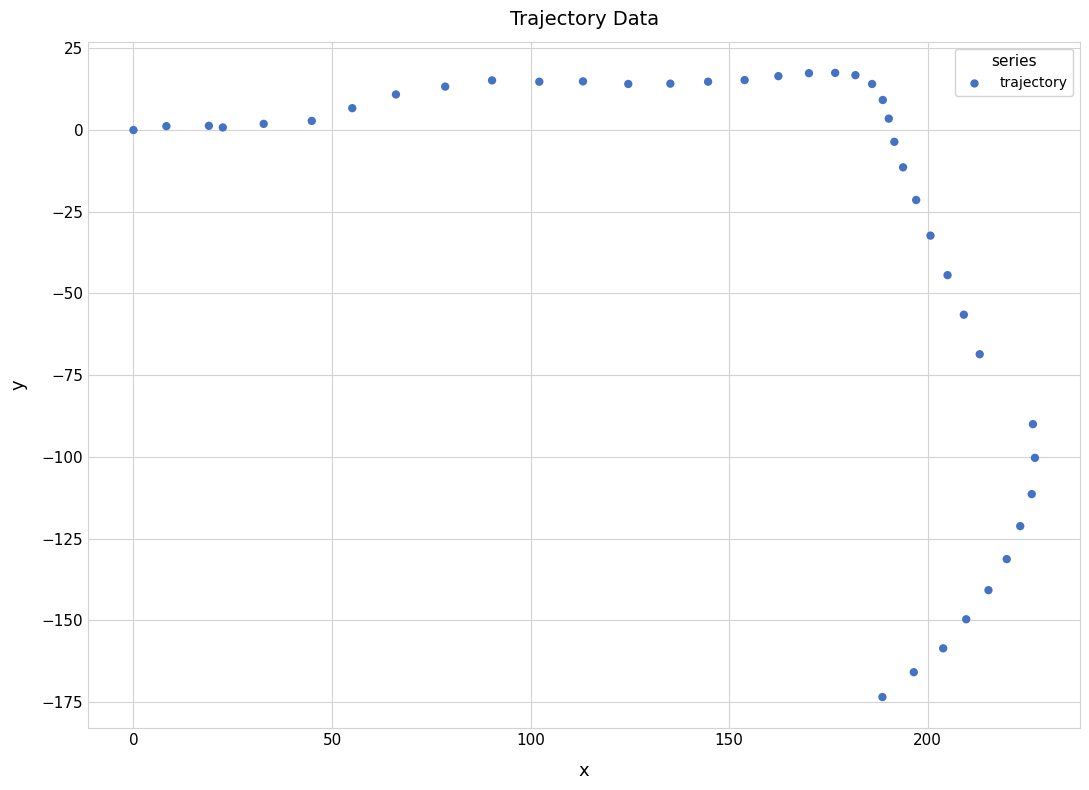

What Y value in the scatter plot is closest to -78?

-68.6